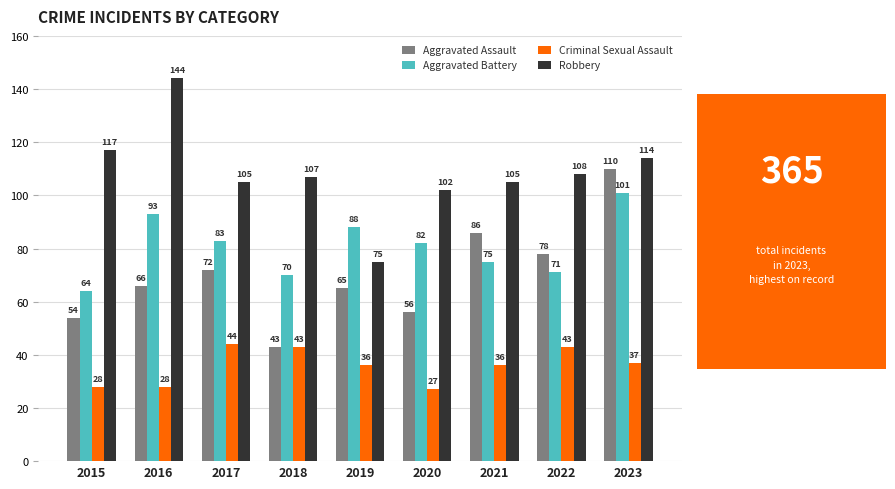

True or false: Aggravated Assault has a value of 48 at 2017.

False